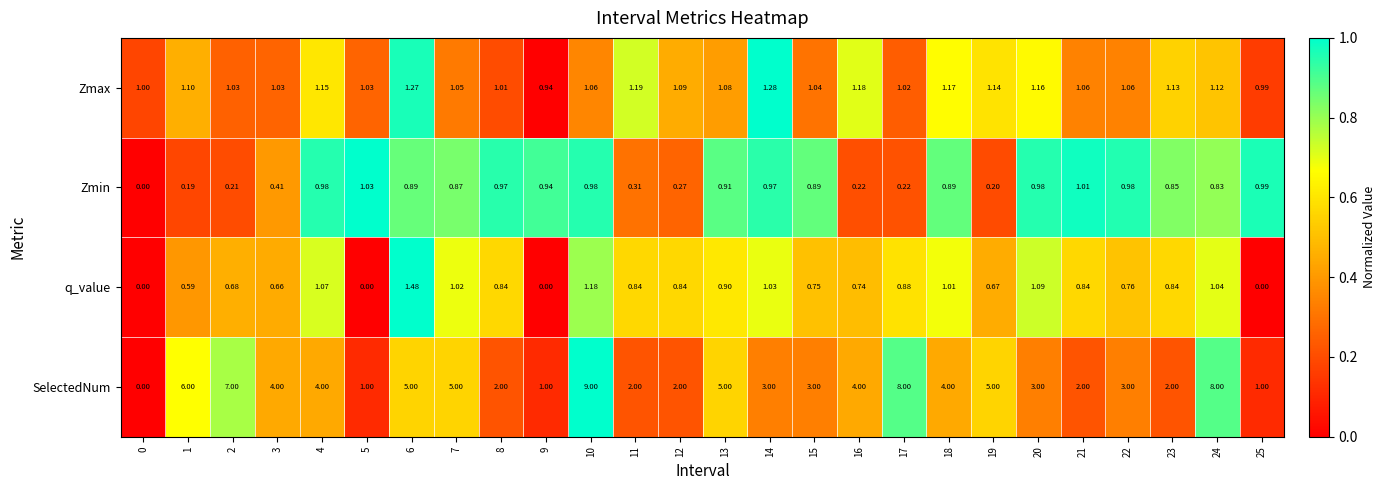

Which series has the largest total across all categories?

SelectedNum